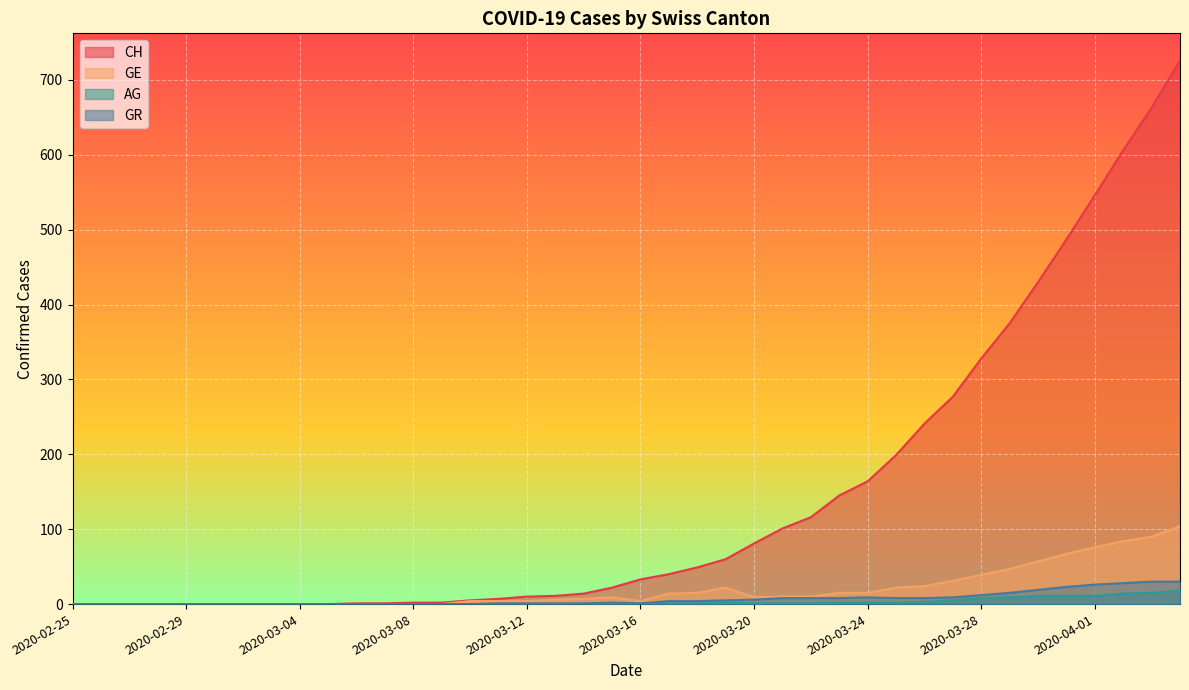

Where does the GR series first go above 2?

2020-03-17